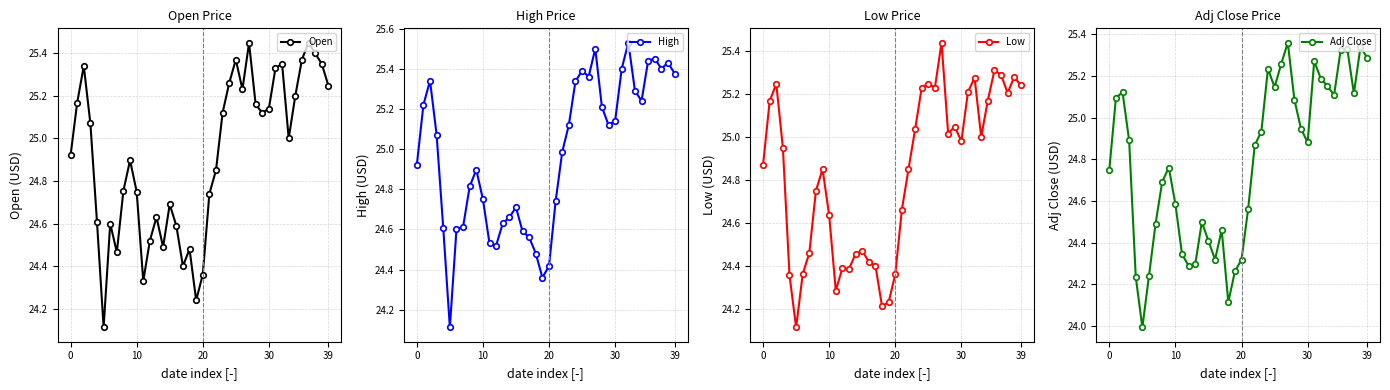

True or false: High has more than 2 interior local peaks.

True